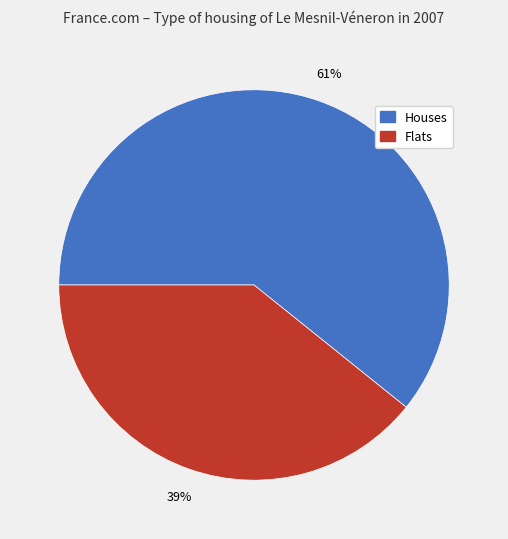

Is there any slice that represents more than half of the pie?

Yes